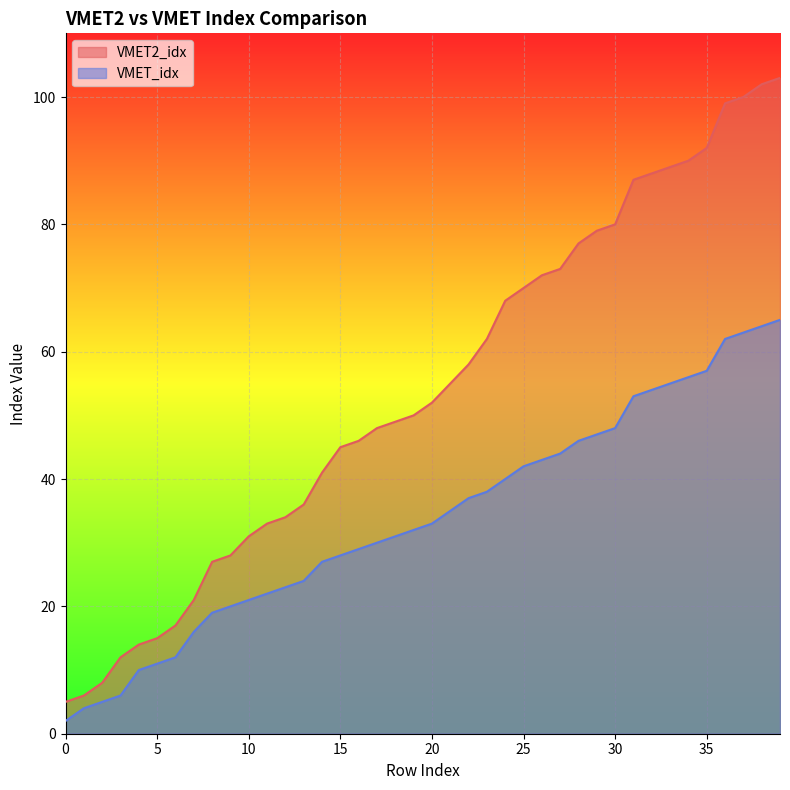

Where does the VMET2_idx series first go above 52?

21